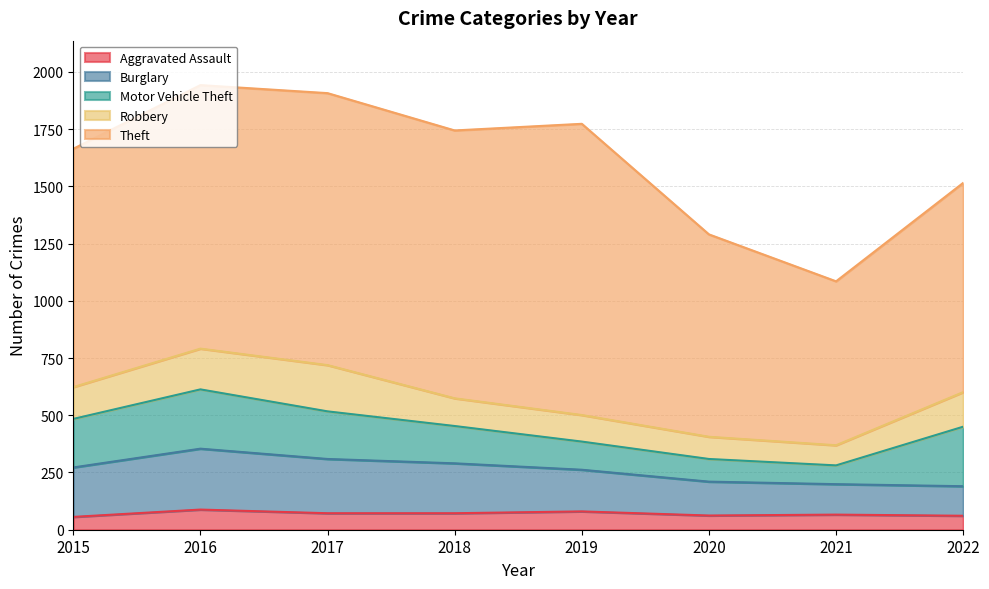

What is the sum of all Aggravated Assault values?

557